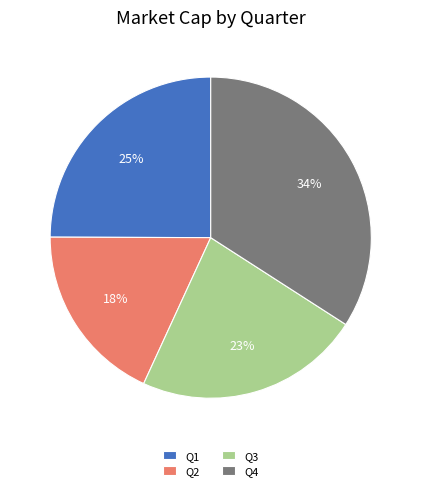

Does any single category account for the majority?

No